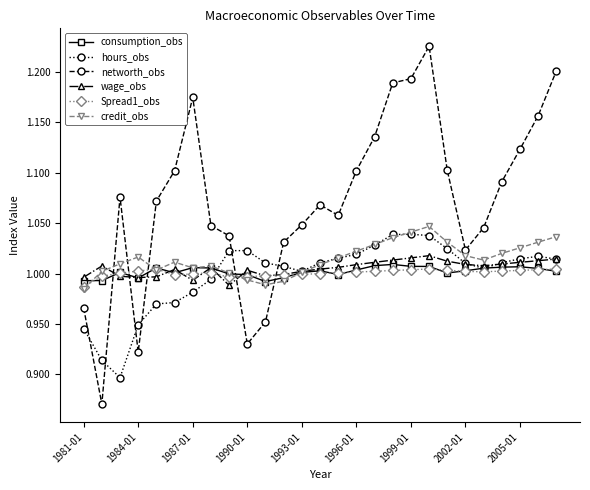

What are all the series names shown in the legend?

consumption_obs, hours_obs, networth_obs, wage_obs, Spread1_obs, credit_obs